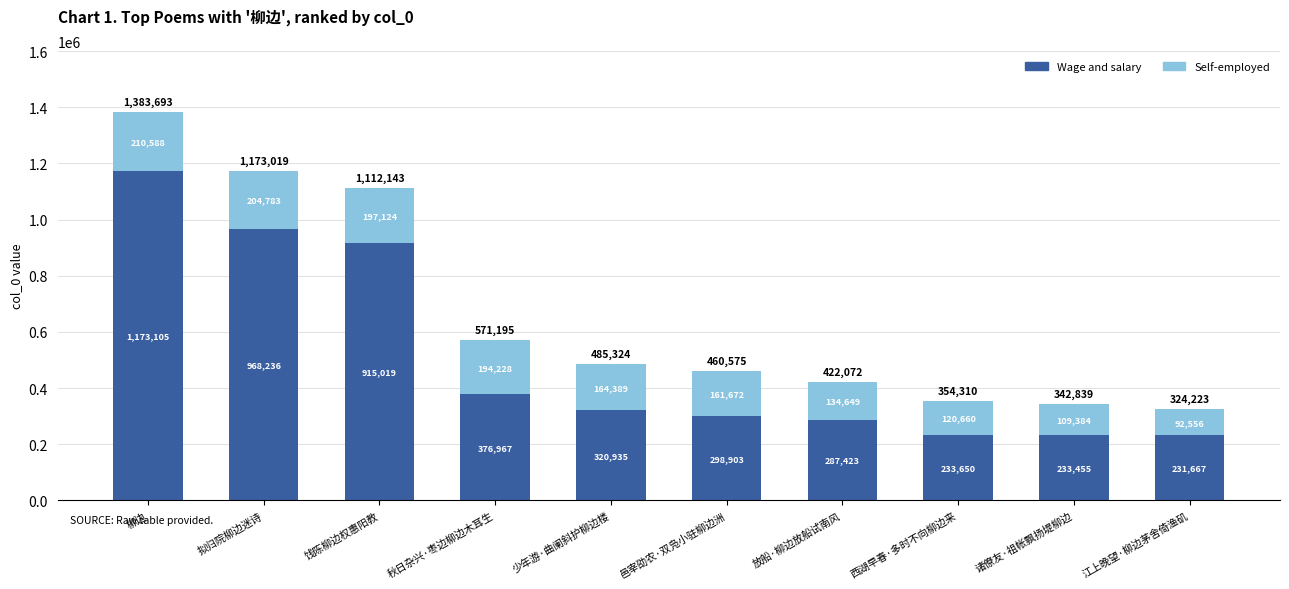

At which category is the sum across all series the highest?

柳边